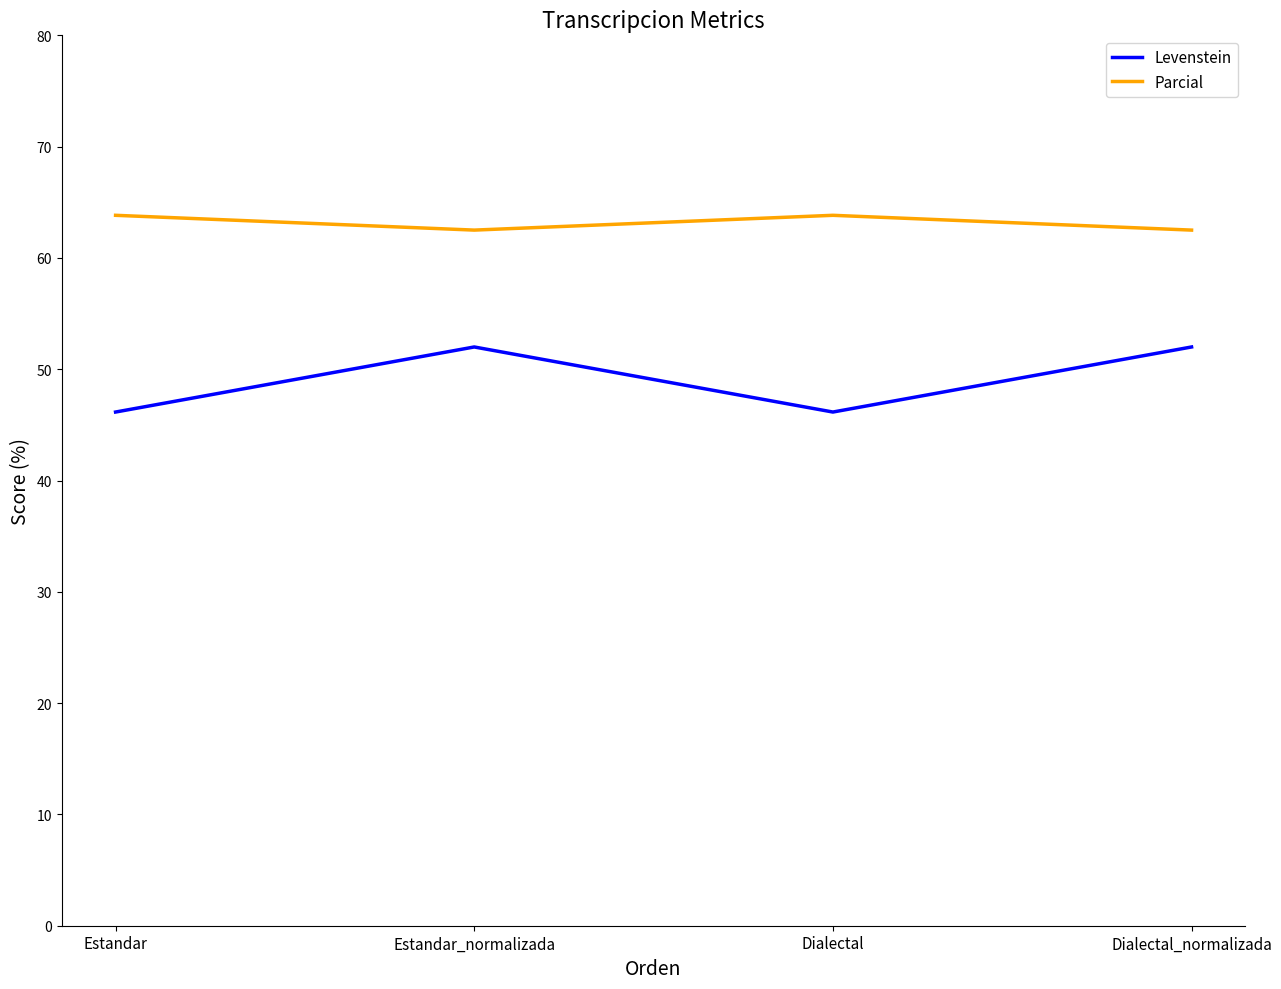

Which series has the largest total across all categories?

Parcial